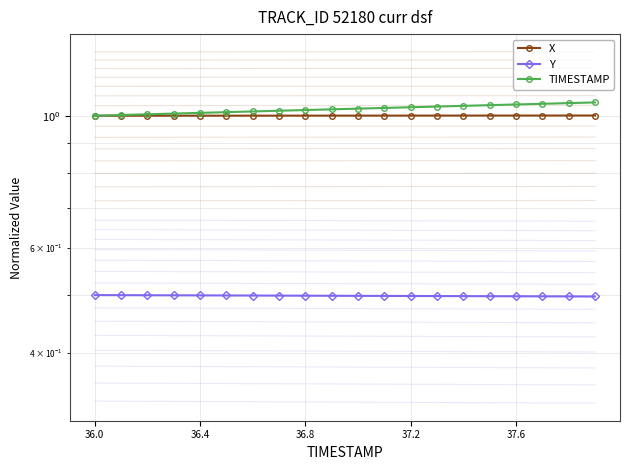

What is the value of the TIMESTAMP point at the 11th from the left?

1.0